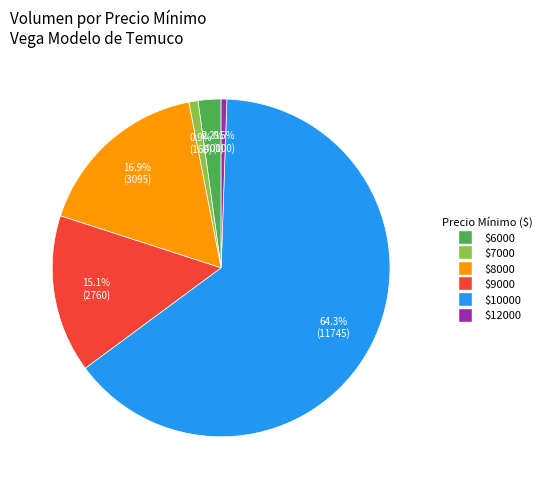

Is there any slice that represents more than half of the pie?

Yes